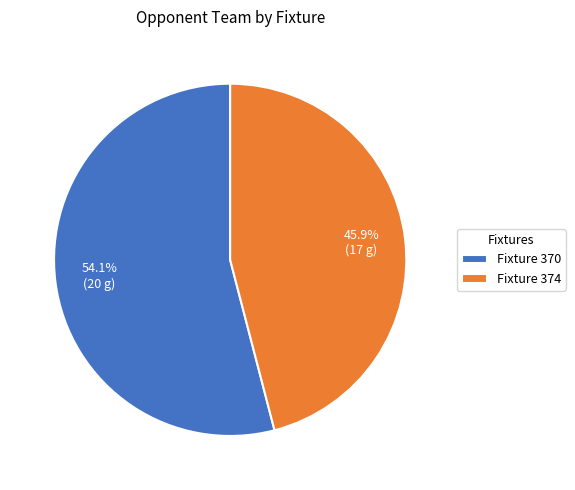

Which category has the biggest portion of the pie?

Fixture 370